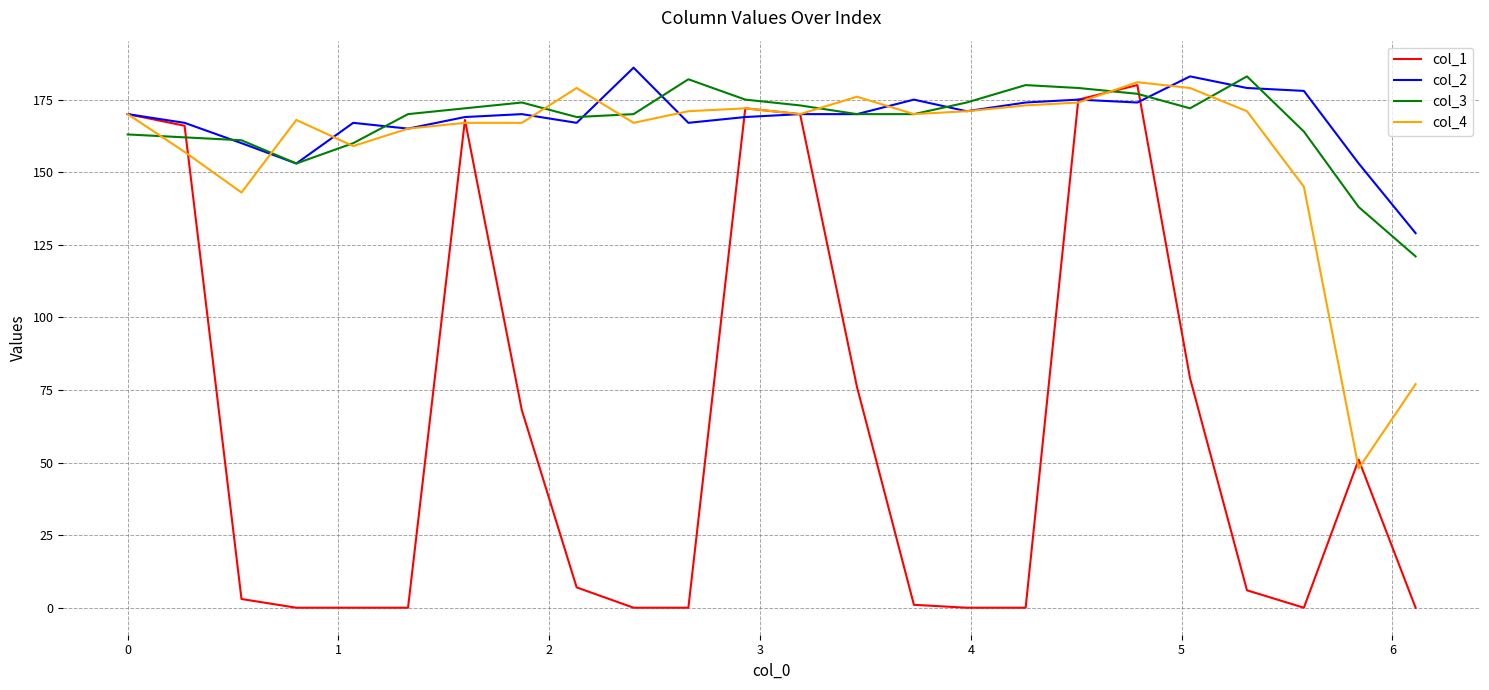

Which series has the widest spread of values?

col_1